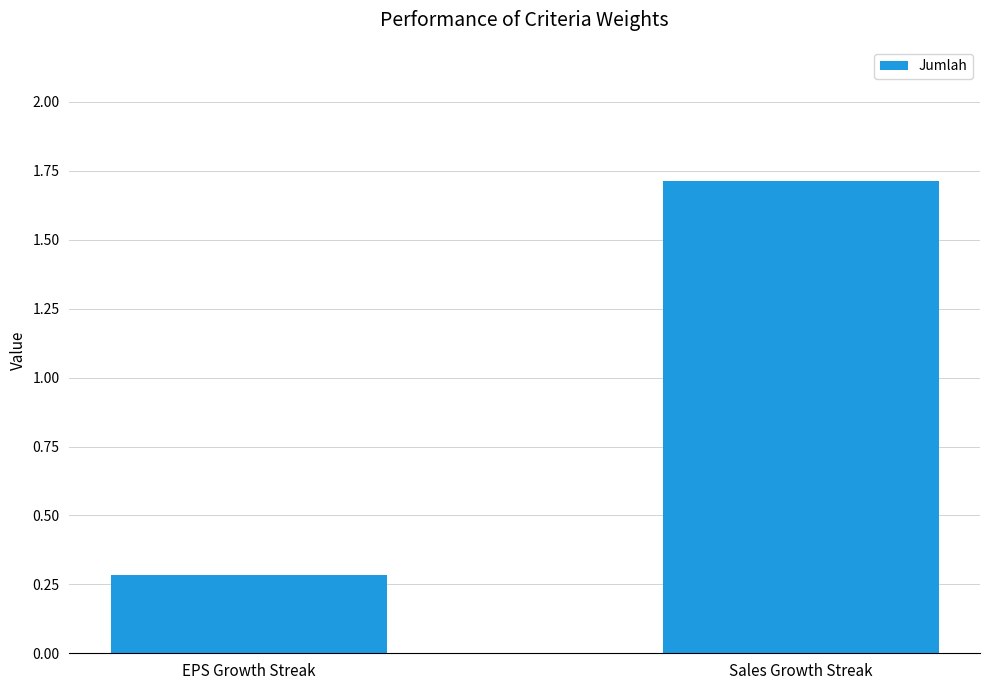

What is the difference between the maximum and minimum values?

1.4